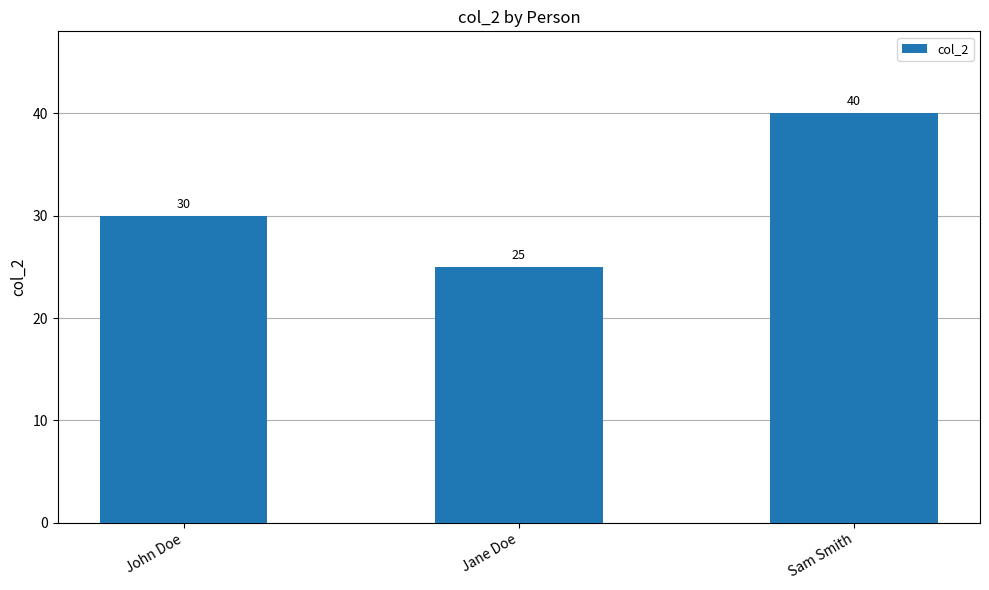

At which category does the chart reach its peak across all series?

Sam Smith